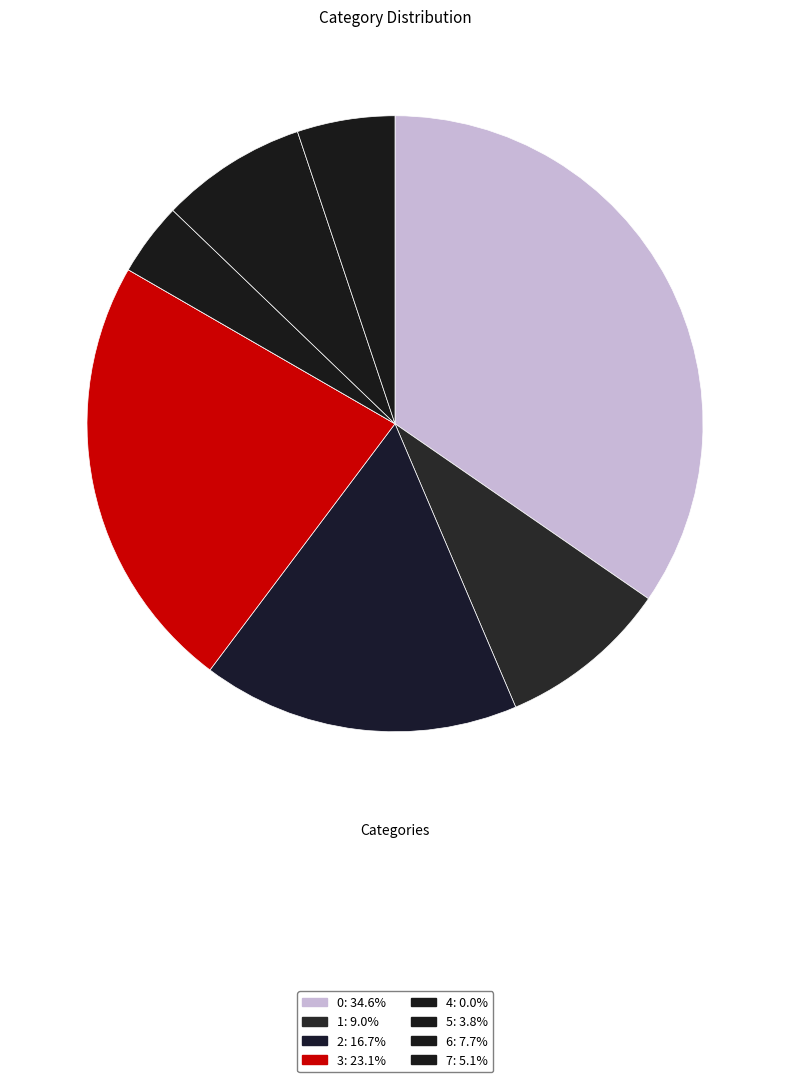

What is the ratio of the value at 7 to the value at 2?

0.3